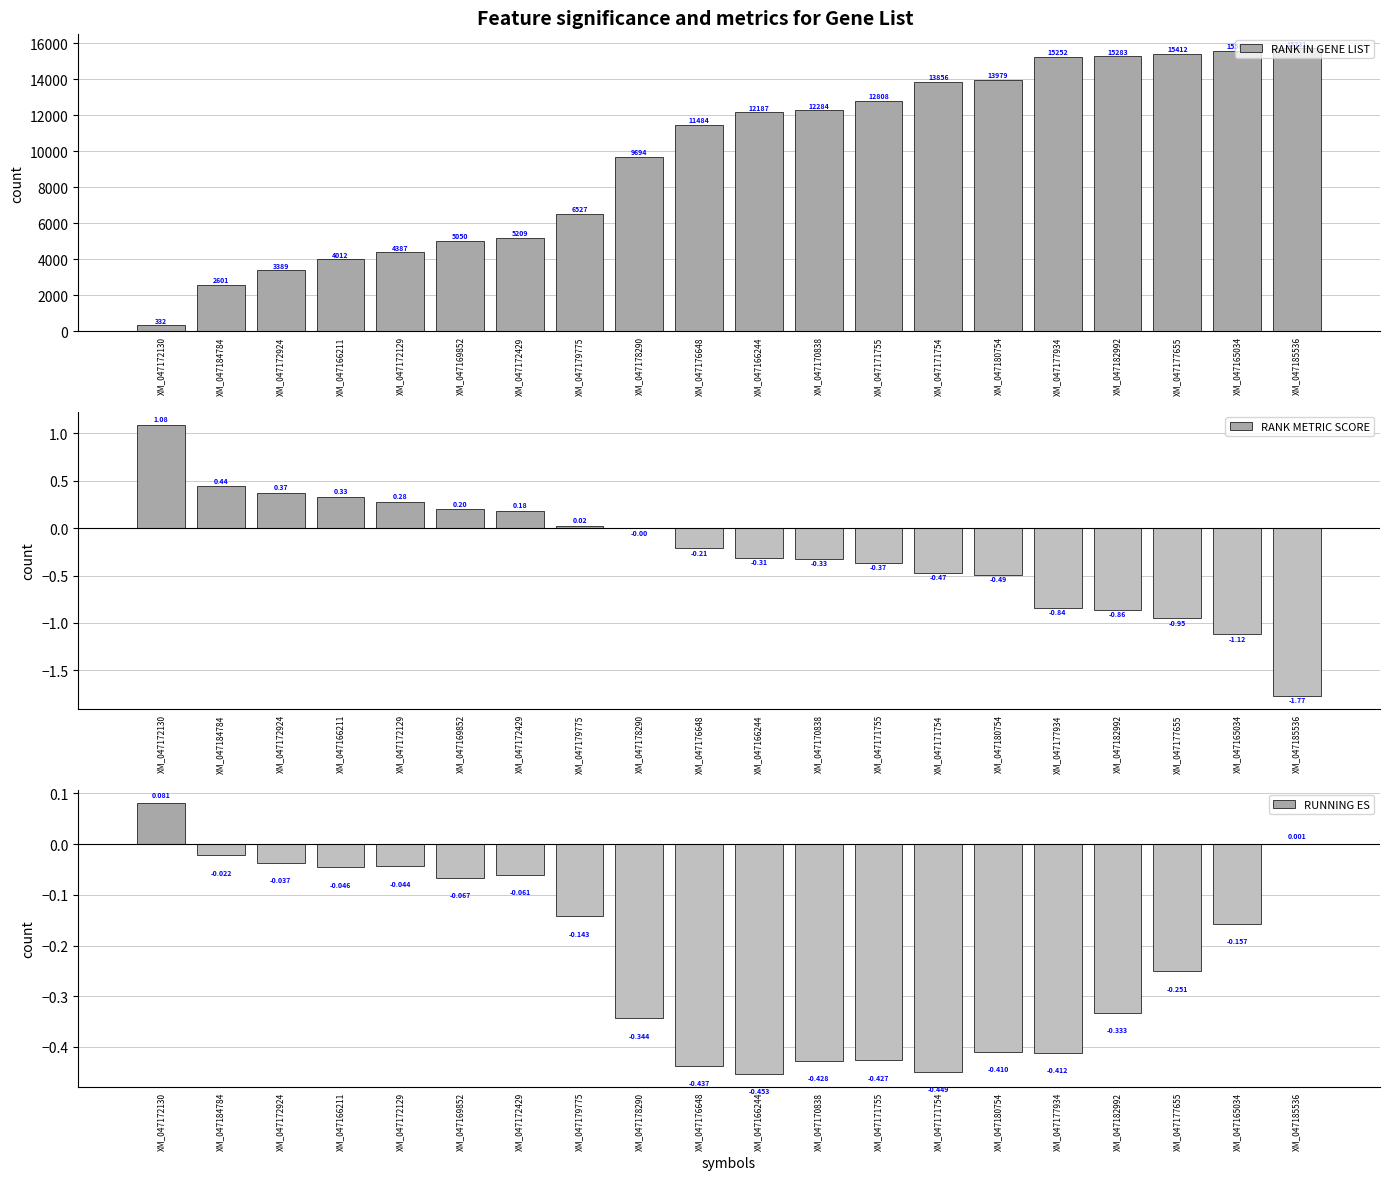

Reading left to right, transcribe all the data shown in this chart.

RANK IN GENE LIST: 332.0	2601.0	3389.0	4012.0	4387.0	5050.0	5209.0	6527.0	9694.0	11484.0	12187.0	12284.0	12808.0	13856.0	13979.0	15252.0	15283.0	15412.0	15585.0	15731.0
RANK METRIC SCORE: 1.1	0.4	0.4	0.3	0.3	0.2	0.2	0.0	-0.0	-0.2	-0.3	-0.3	-0.4	-0.5	-0.5	-0.8	-0.9	-1.0	-1.1	-1.8
RUNNING ES: 0.1	-0.0	-0.0	-0.0	-0.0	-0.1	-0.1	-0.1	-0.3	-0.4	-0.5	-0.4	-0.4	-0.4	-0.4	-0.4	-0.3	-0.3	-0.2	0.0